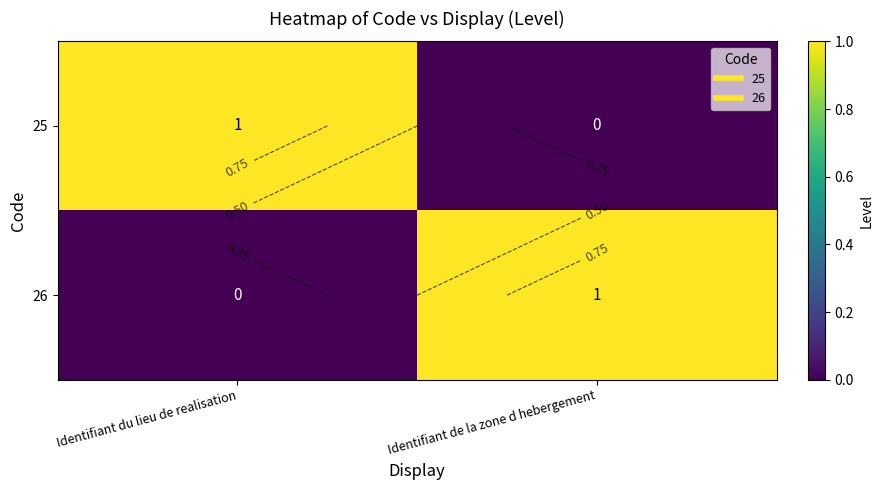

At how many categories does at least one series exceed 0?

2